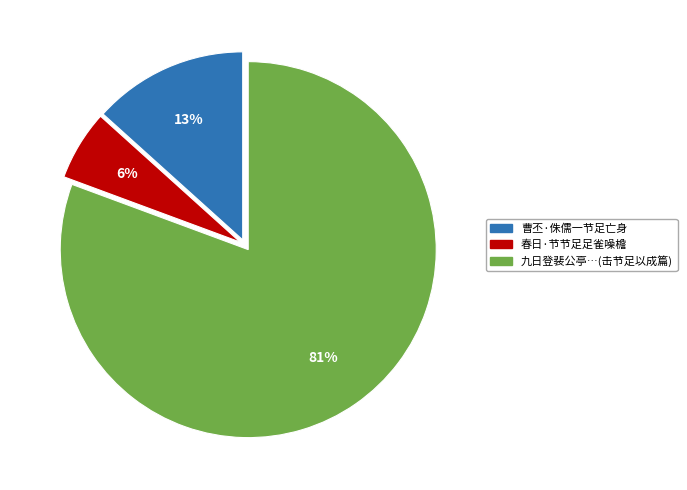

To the nearest percent, what is the average slice percentage?

33%